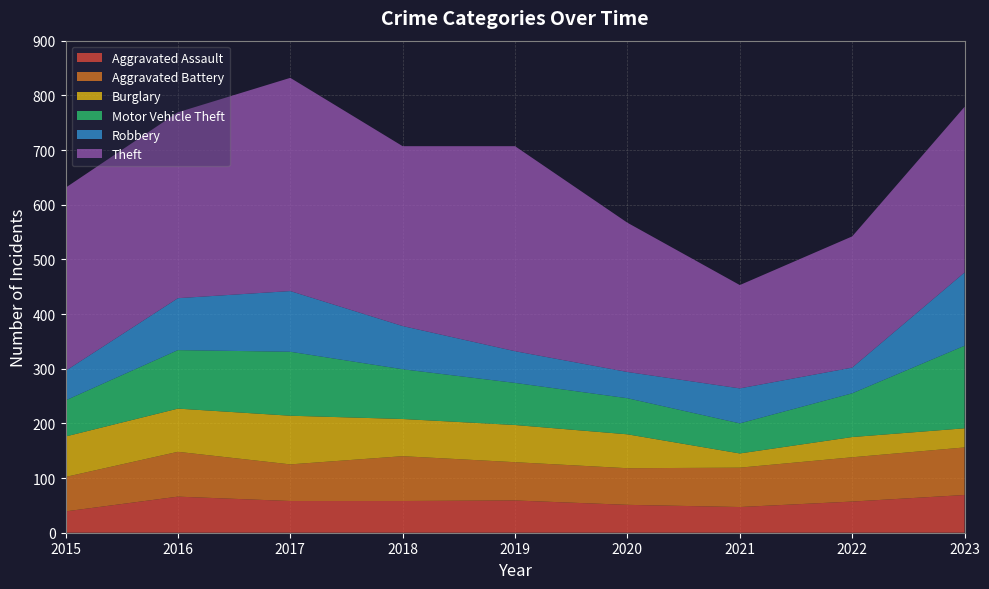

Reading left to right, transcribe all the data shown in this chart.

Aggravated Assault: 39	66	58	58	59	51	47	57	69
Aggravated Battery: 63	82	67	82	70	67	72	81	87
Burglary: 74	79	89	68	68	62	26	37	35
Motor Vehicle Theft: 66	107	117	91	77	66	55	80	151
Robbery: 54	95	111	79	58	48	64	47	134
Theft: 335	340	390	329	375	273	189	240	303